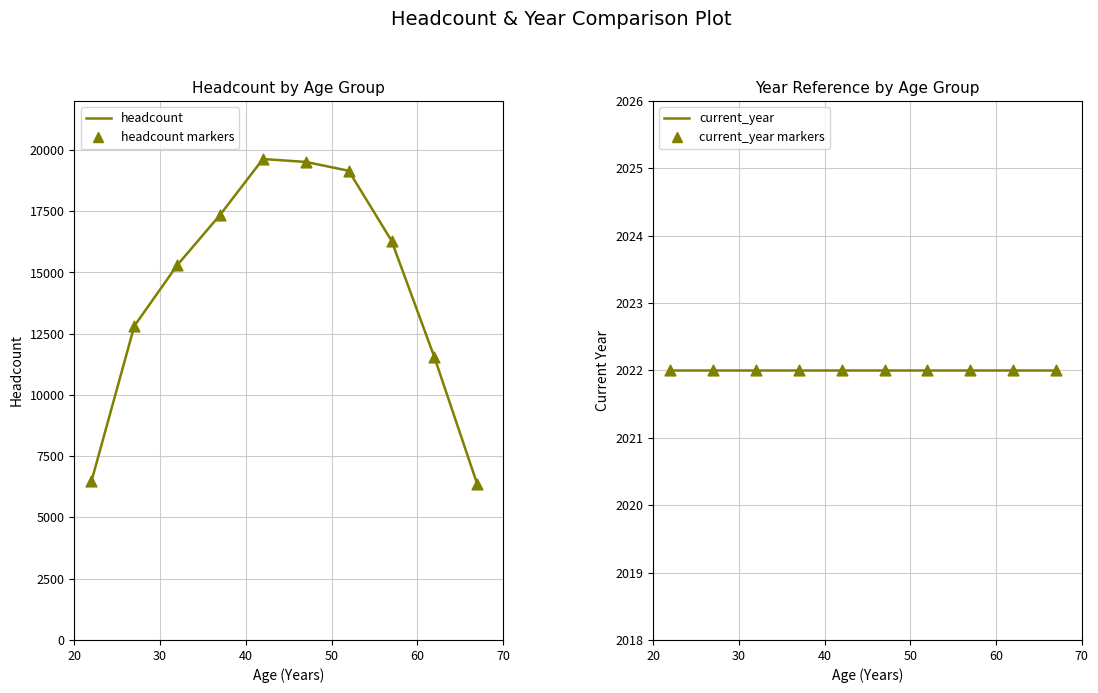

Which series reaches the minimum Y coordinate?

current_year